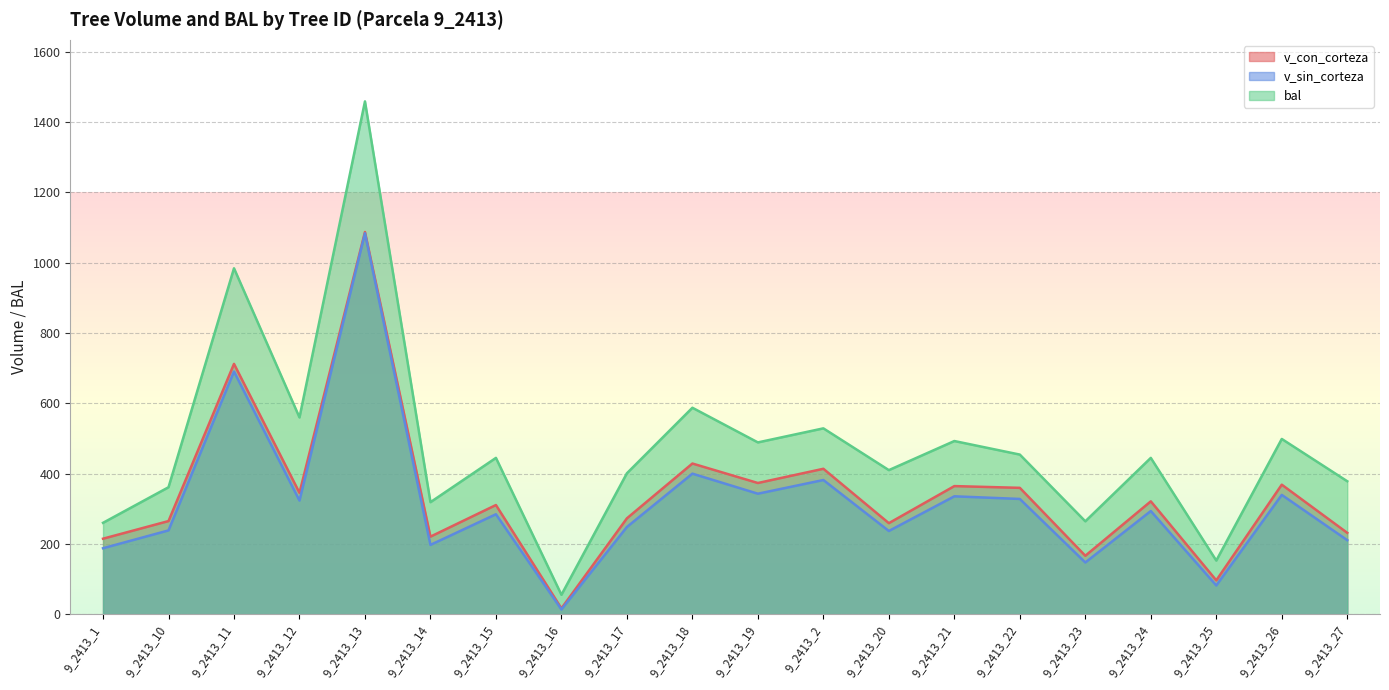

What are all the series names shown in the legend?

v_con_corteza, v_sin_corteza, bal